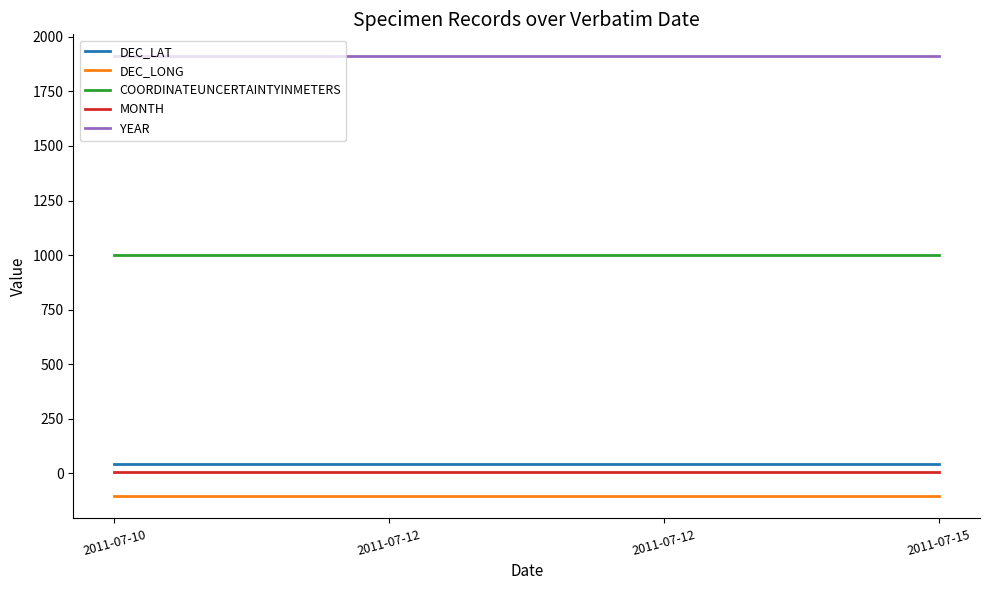

True or false: DEC_LAT has a value of 40.8 at 2011-07-10.

True